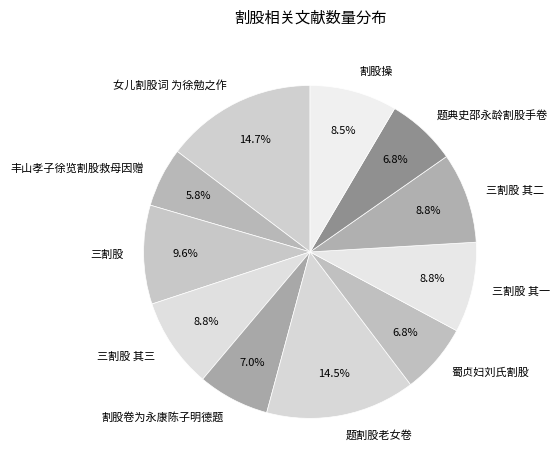

What is the smallest slice in the pie chart?

丰山孝子徐览割股救母因赠